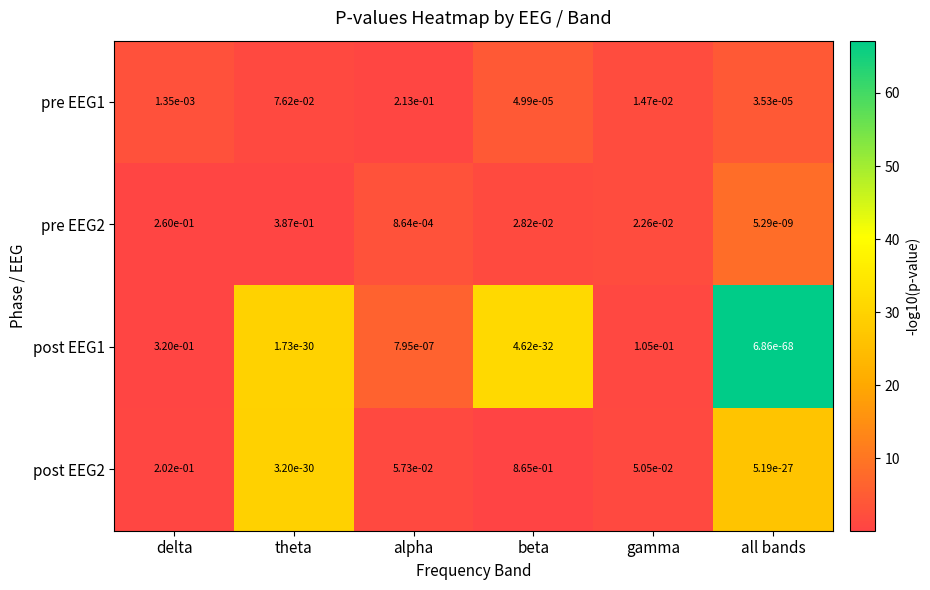

At which label is pre EEG2 closest to 0?

all bands